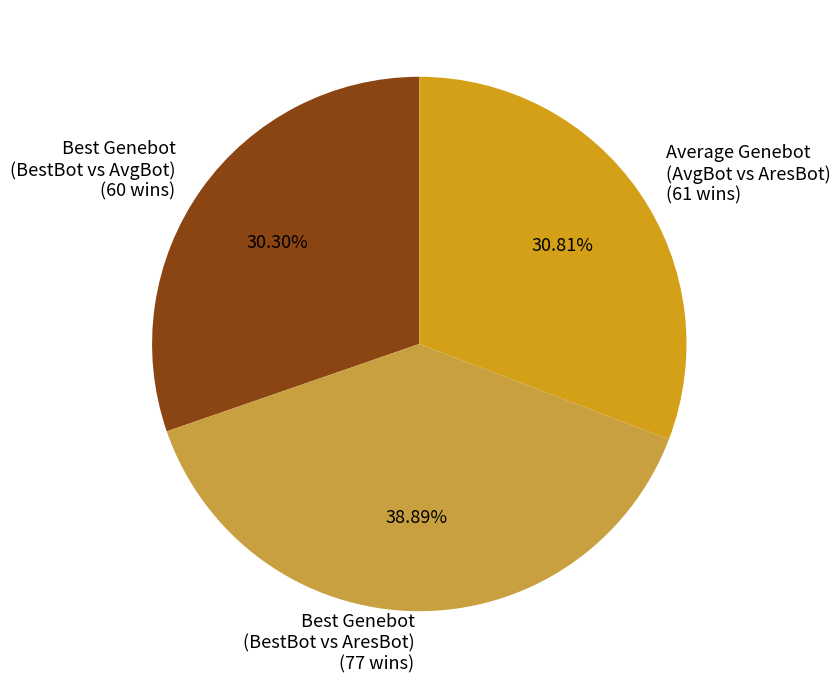

Which has a higher value, Best Genebot (BestBot vs AvgBot) (60 wins) or Average Genebot (AvgBot vs AresBot) (61 wins)?

Average Genebot (AvgBot vs AresBot) (61 wins)